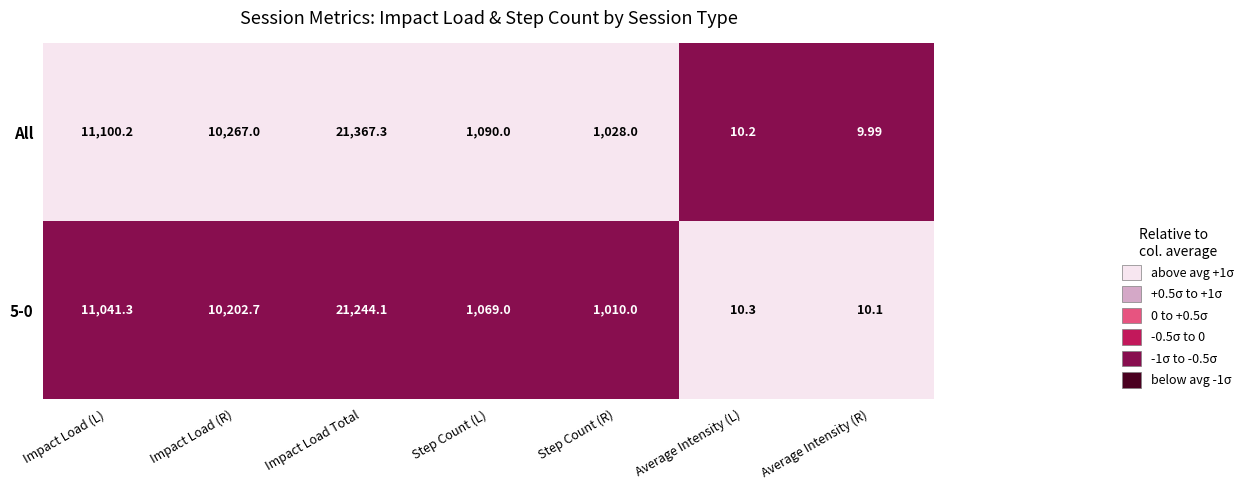

Which label corresponds to the largest value in the chart?

Impact Load Total